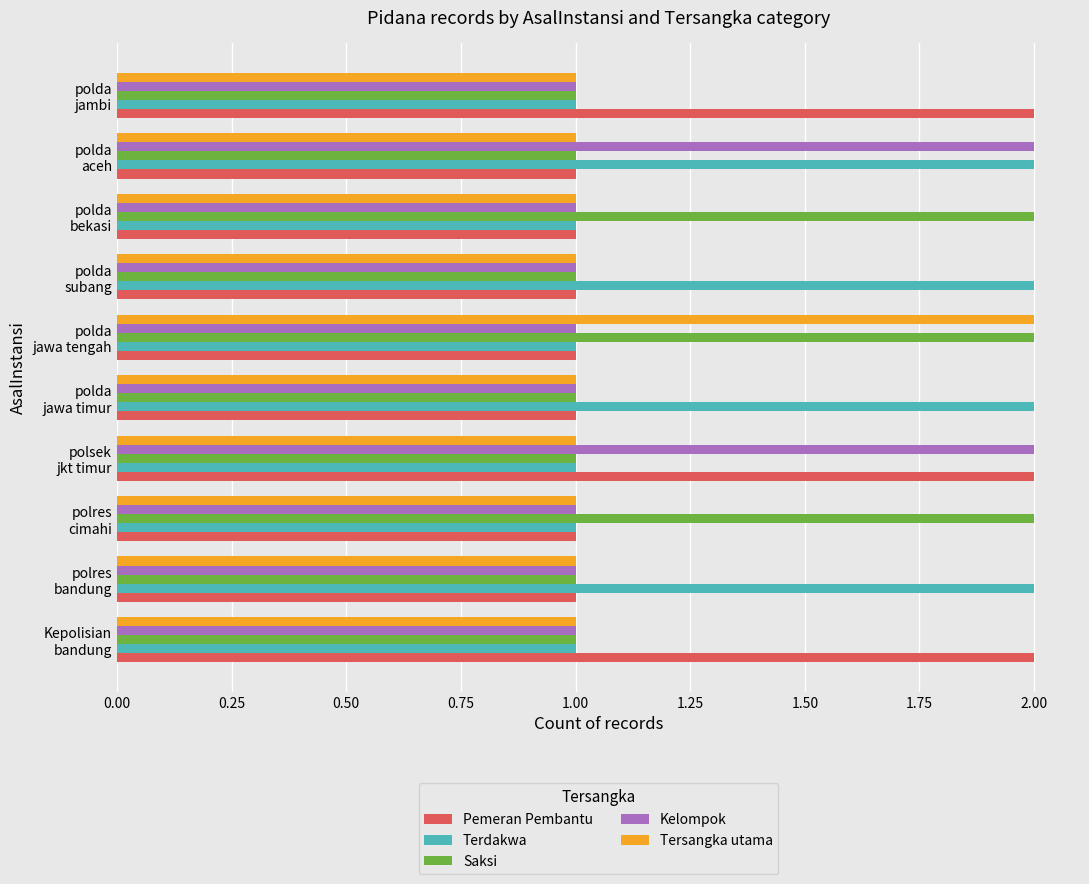

Which series has the largest total across all categories?

Terdakwa